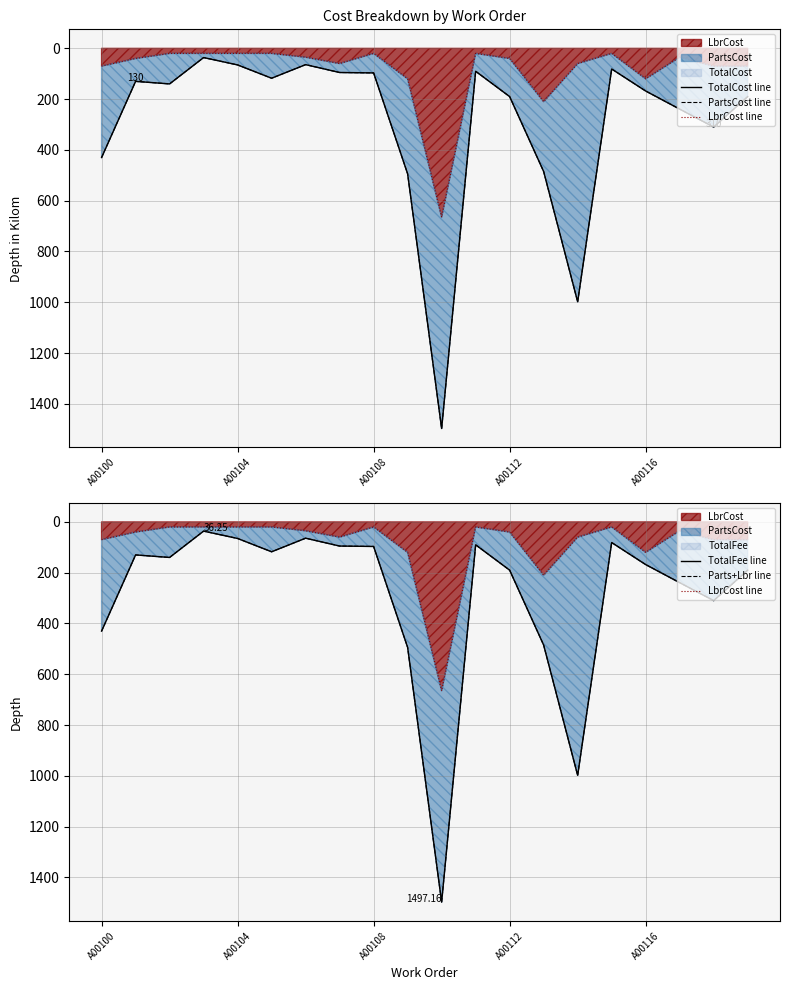

Count the number of categories in the chart.

20